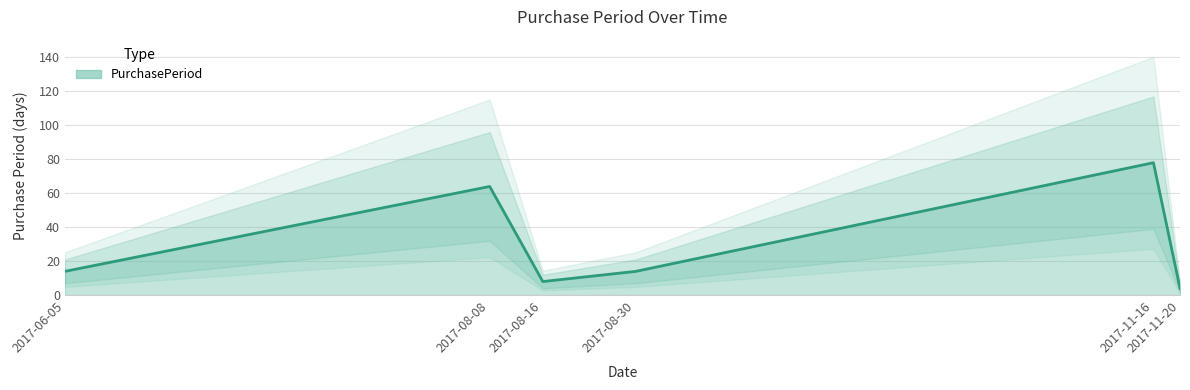

Reading right to left, list all the values displayed in this chart.

4	78	14	8	64	14